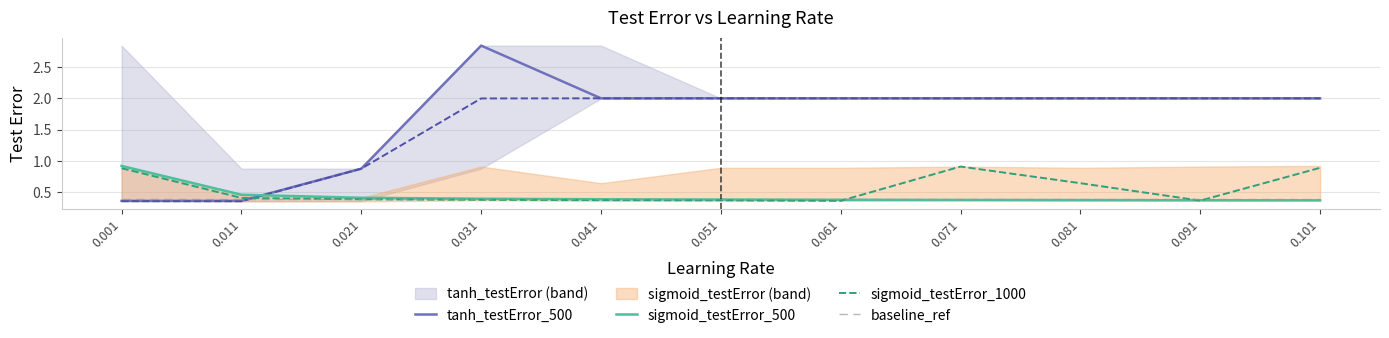

True or false: sigmoid_testError_500 has a value of 0.5 at 0.071.

False